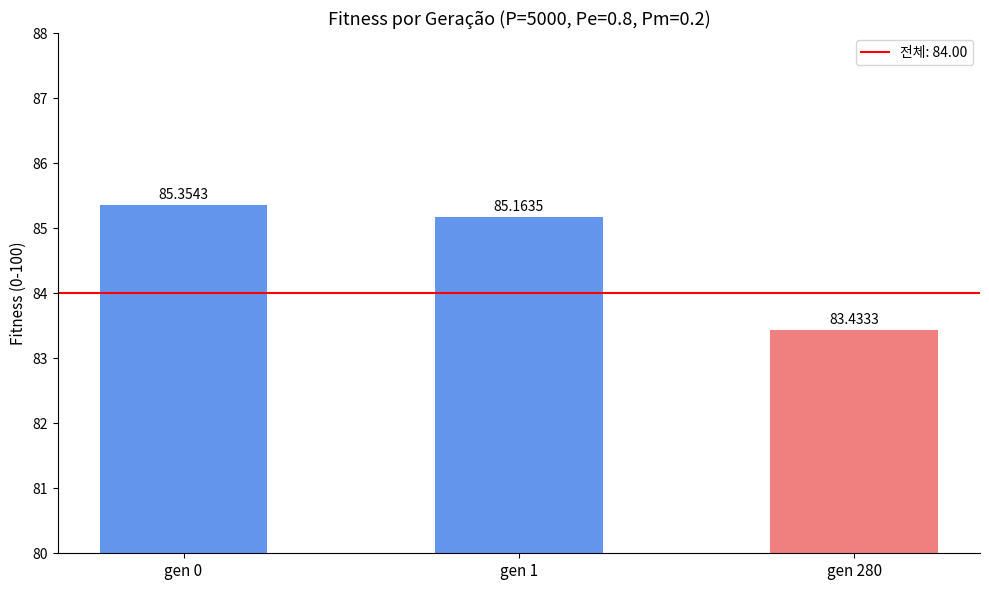

What is the sum of all values?

254.0